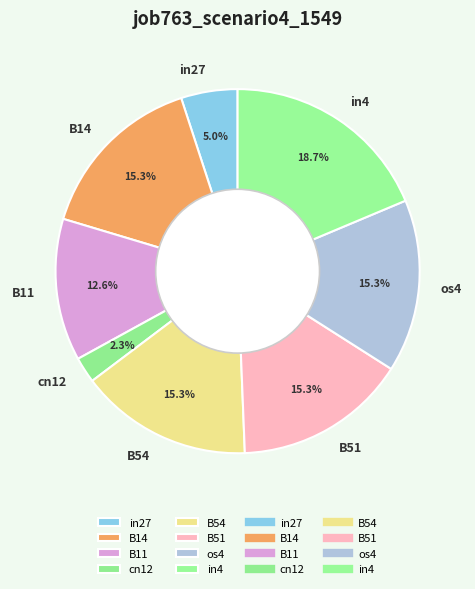

Does cn12 account for over 50% of the chart?

No